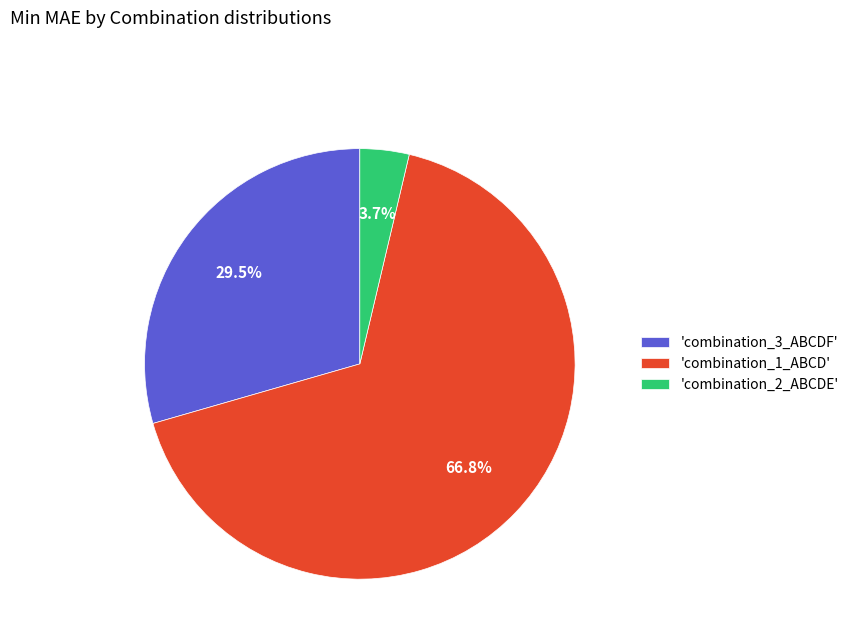

Which slice represents more than half of the pie?

'combination_1_ABCD'